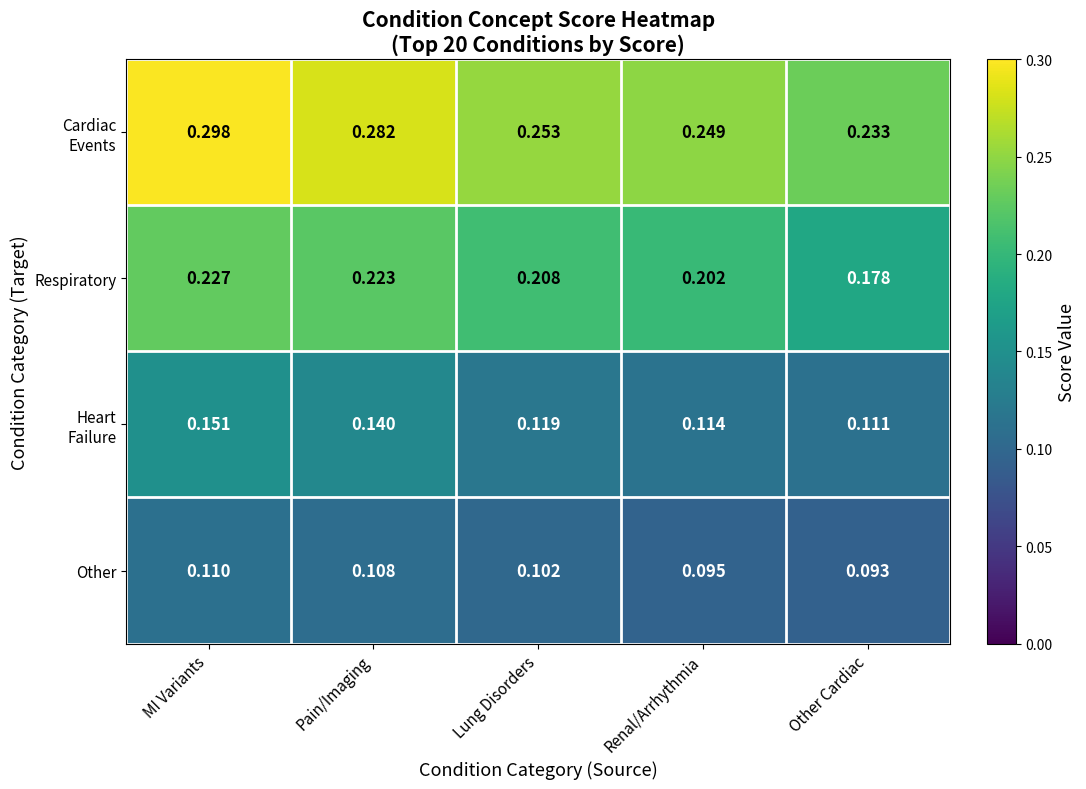

At which label does Respiratory reach its minimum?

Other Cardiac